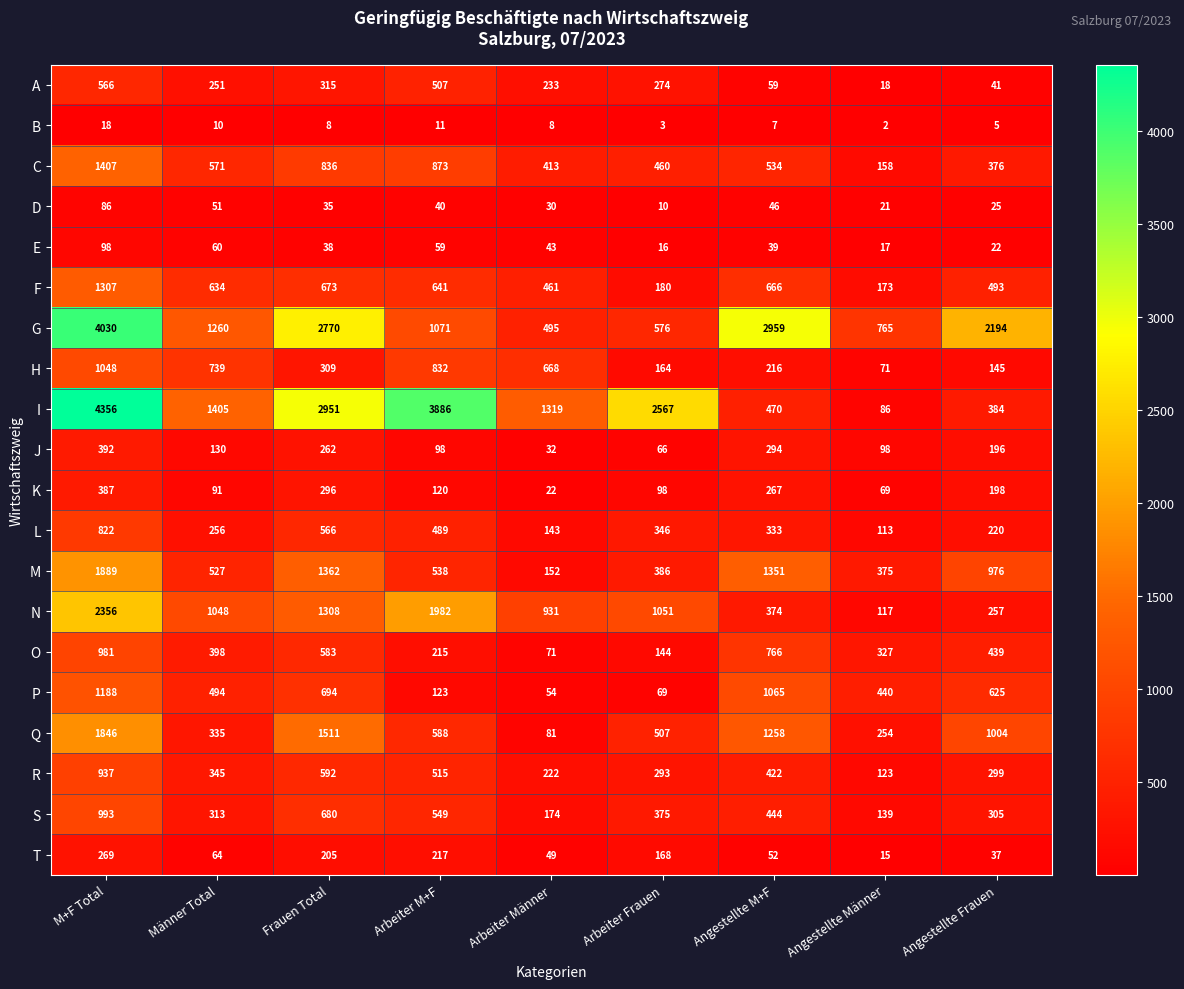

At which category does the chart reach its minimum across all series?

Angestellte Männer